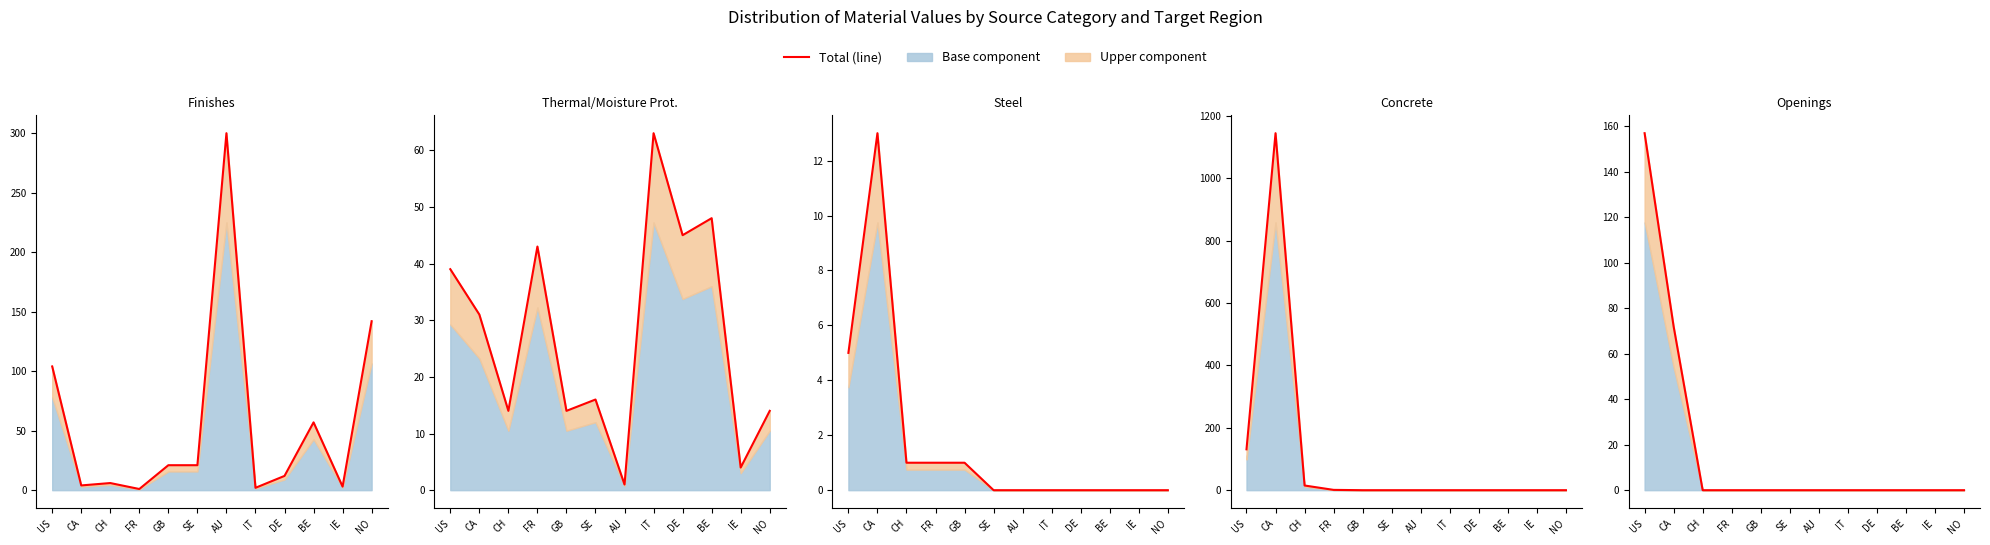

Where is the first local maximum for Total Finishes?

CH